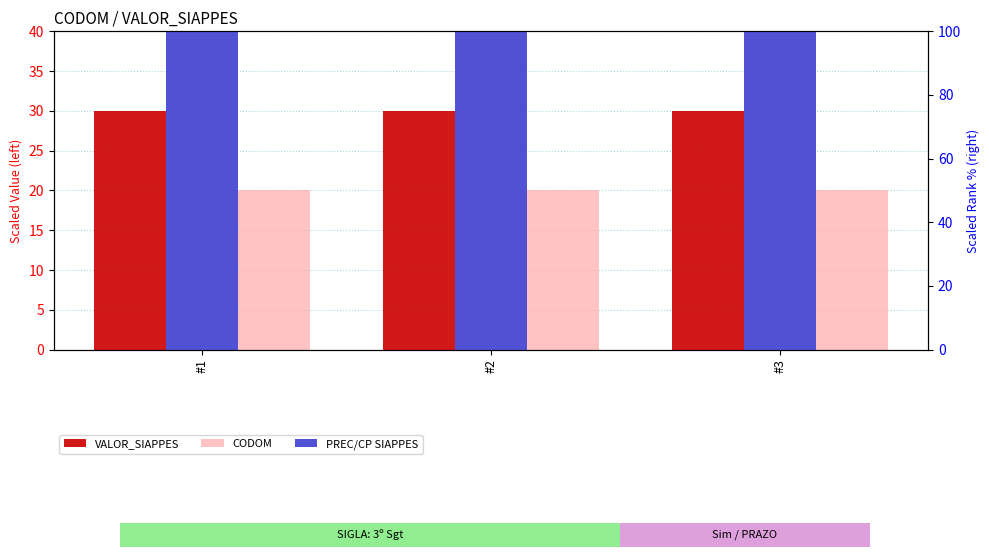

Is it true that VALOR_SIAPPES equals 30.0 at #2?

True